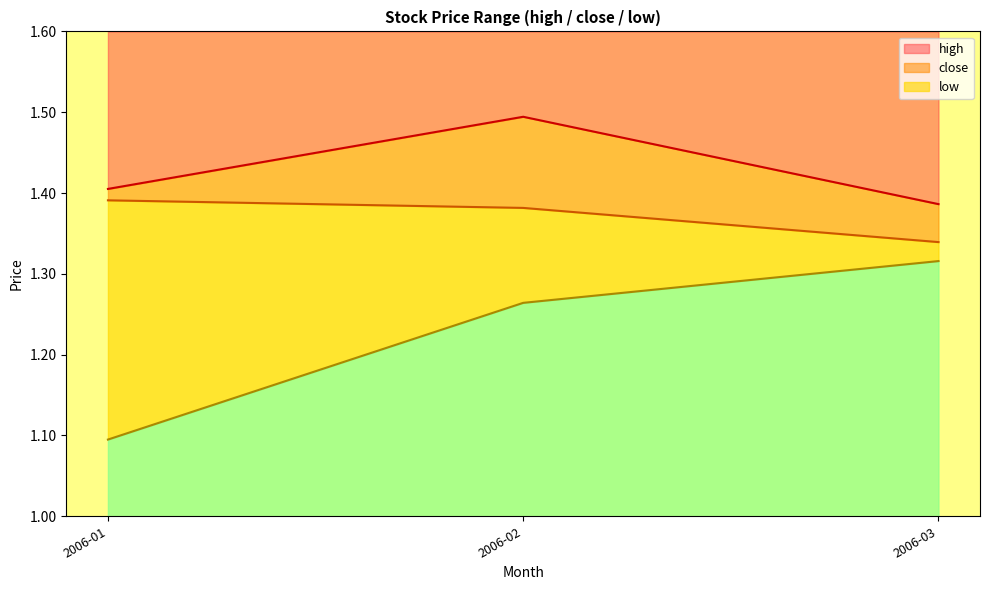

List the series in order of their overall mean, lowest first.

low, close, high